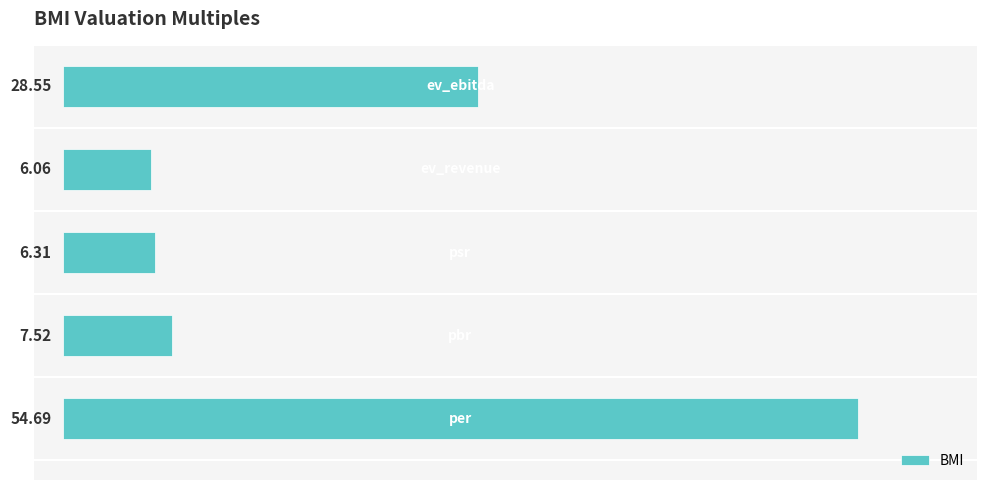

What is the difference between the maximum and minimum values?

48.6